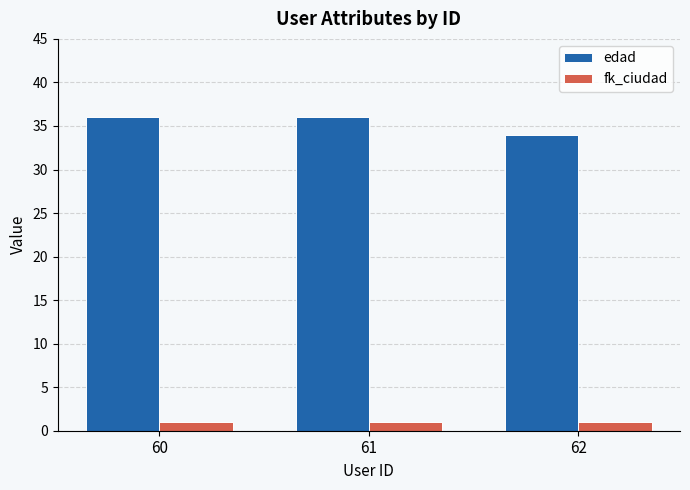

Reading left to right, transcribe all the data shown in this chart.

edad: 60=36	61=36	62=34
fk_ciudad: 60=1	61=1	62=1